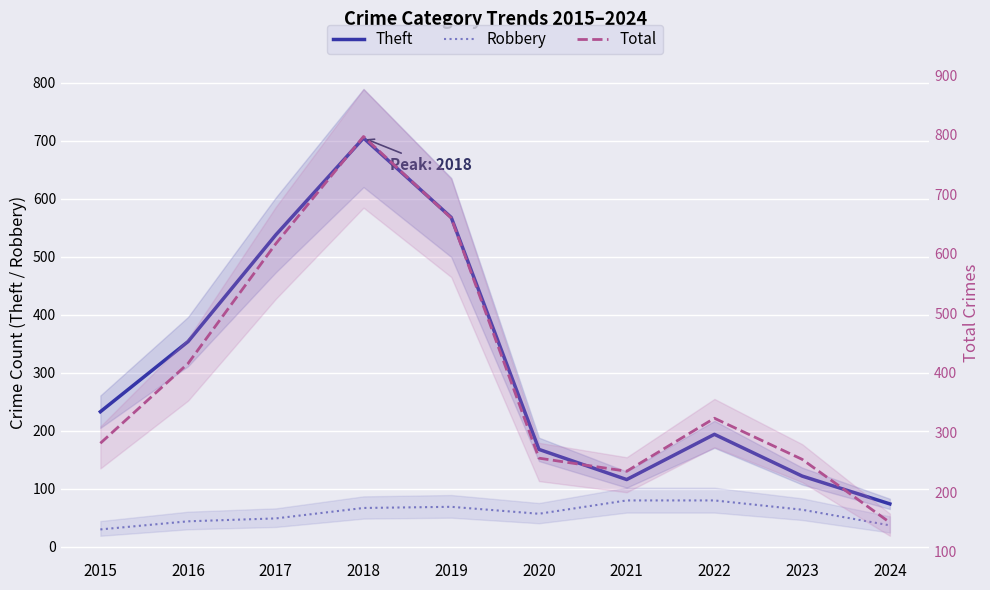

At how many categories does at least one series exceed 751?

1